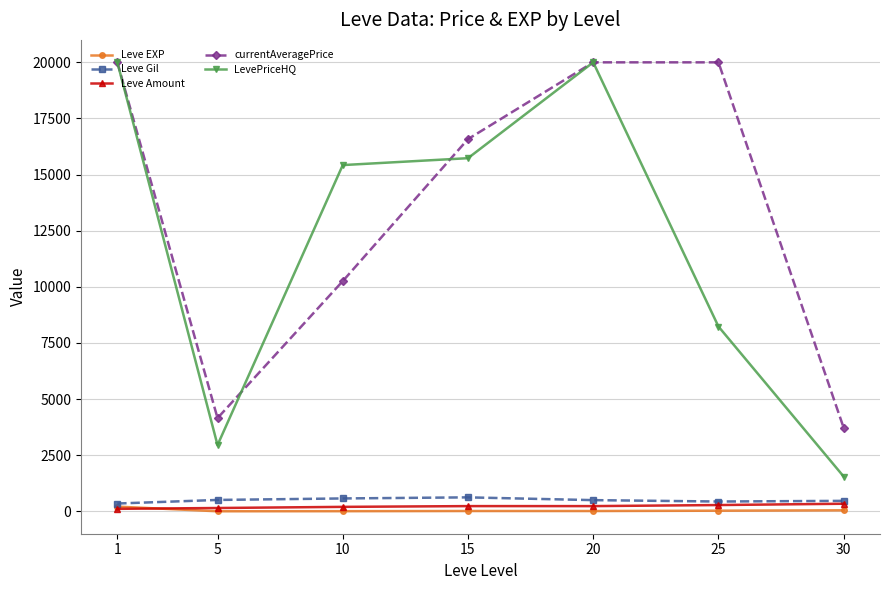

Where is the first local minimum for LevePriceHQ?

5